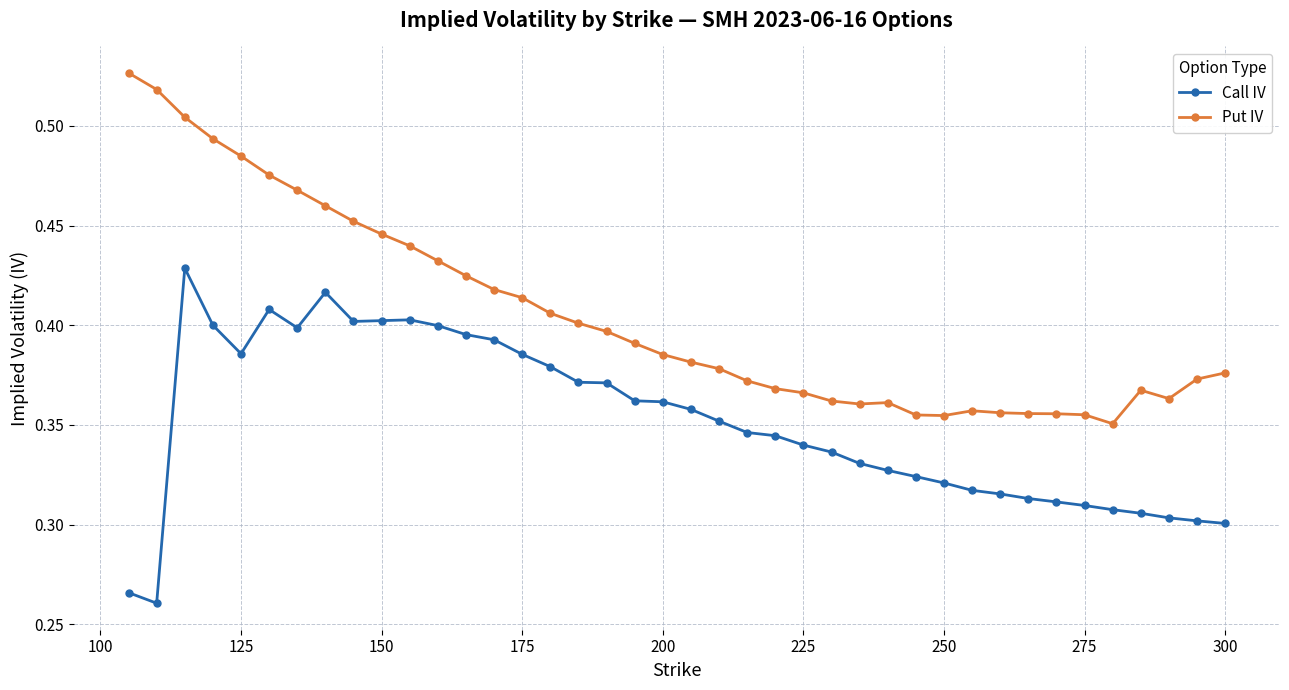

List the series in order of their peak value, highest first.

Put IV, Call IV